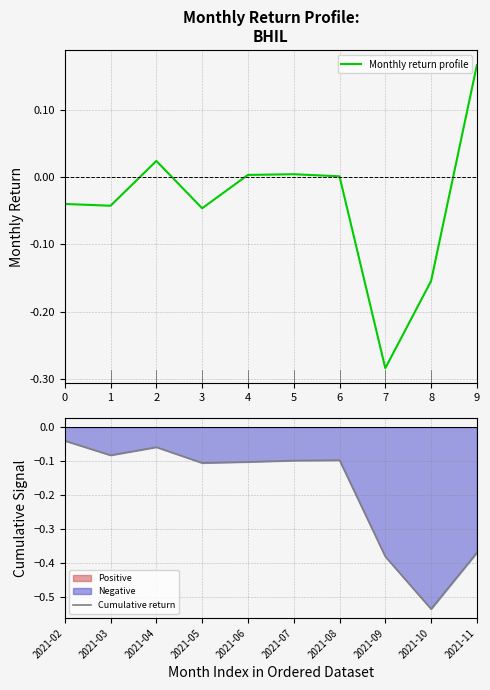

At which label does Monthly return profile reach its peak?

9